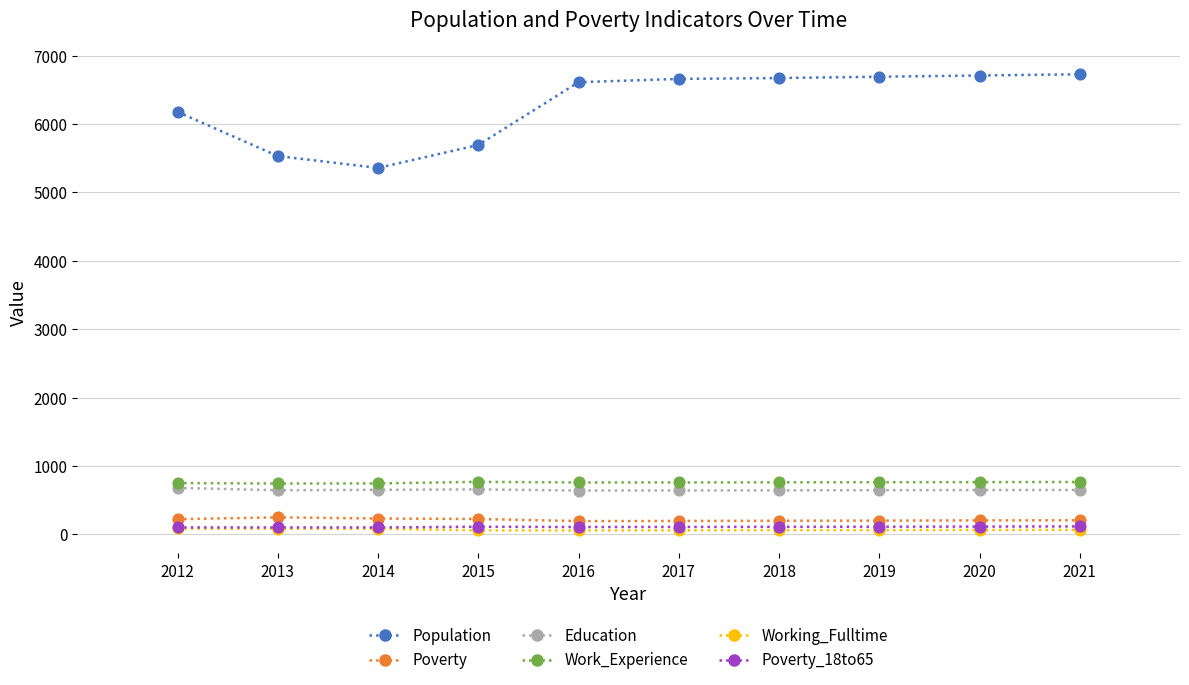

Is the value of Poverty at 2013 greater than the value of Poverty_18to65 at 2015?

Yes